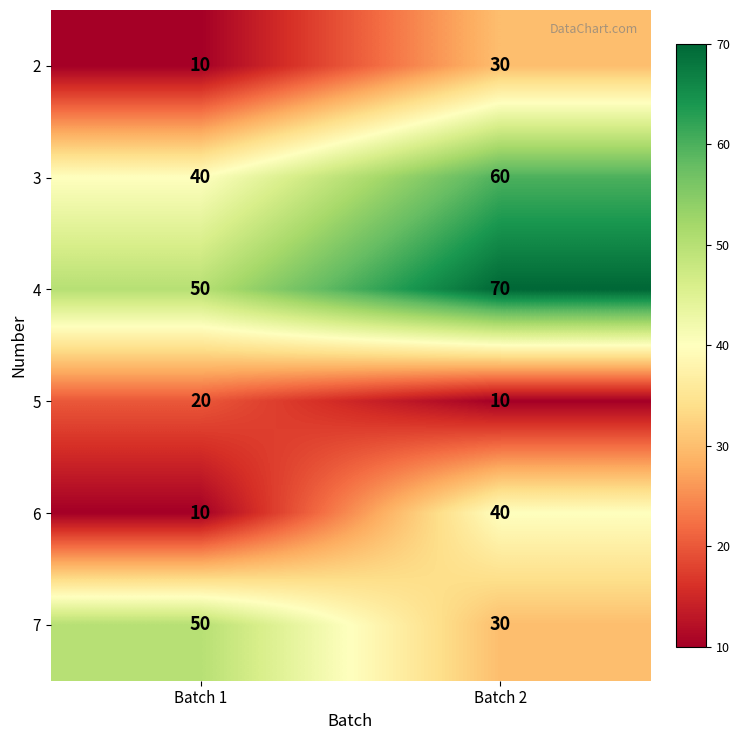

What is the spread (max minus min) of values at Batch 1?

40